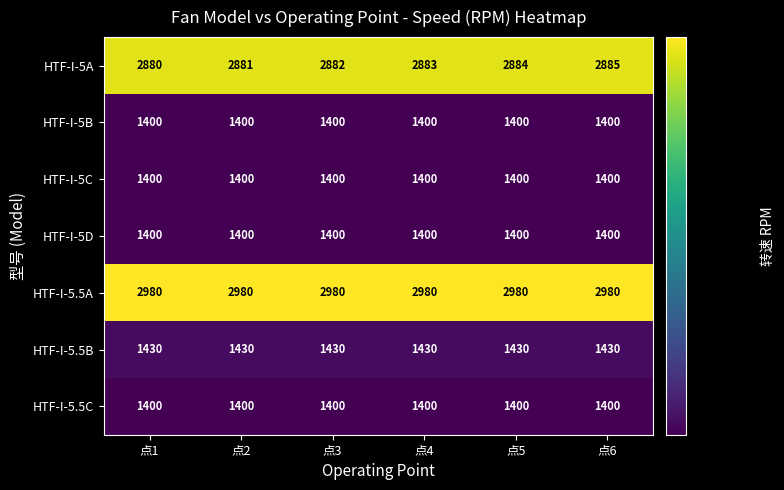

Which series changed the most between 点1 and 点4?

HTF-I-5A